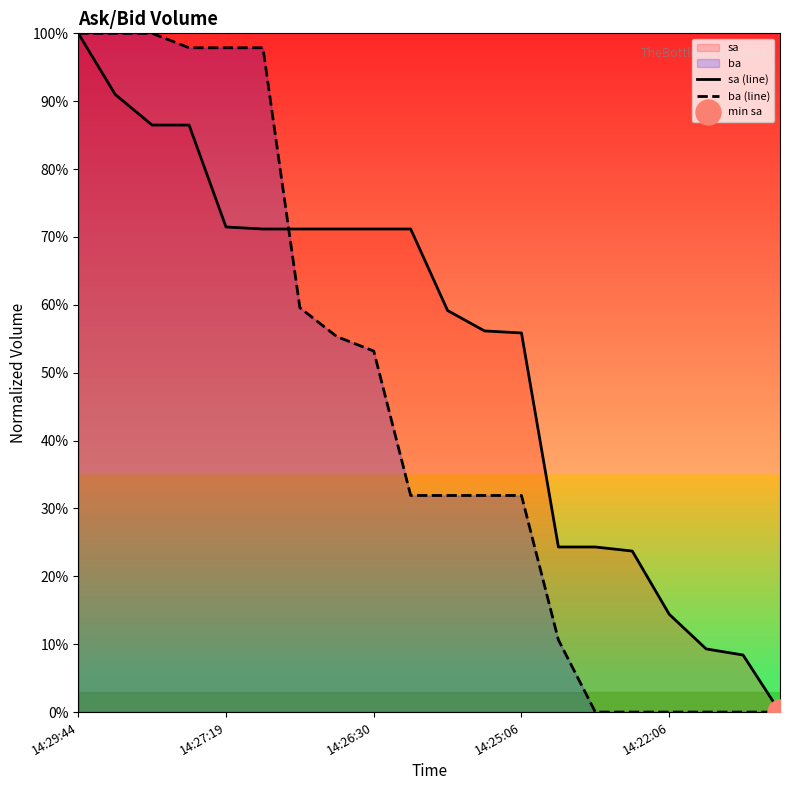

Is the value of ba (line) at 17 greater than the value of sa (line) at 14?

No